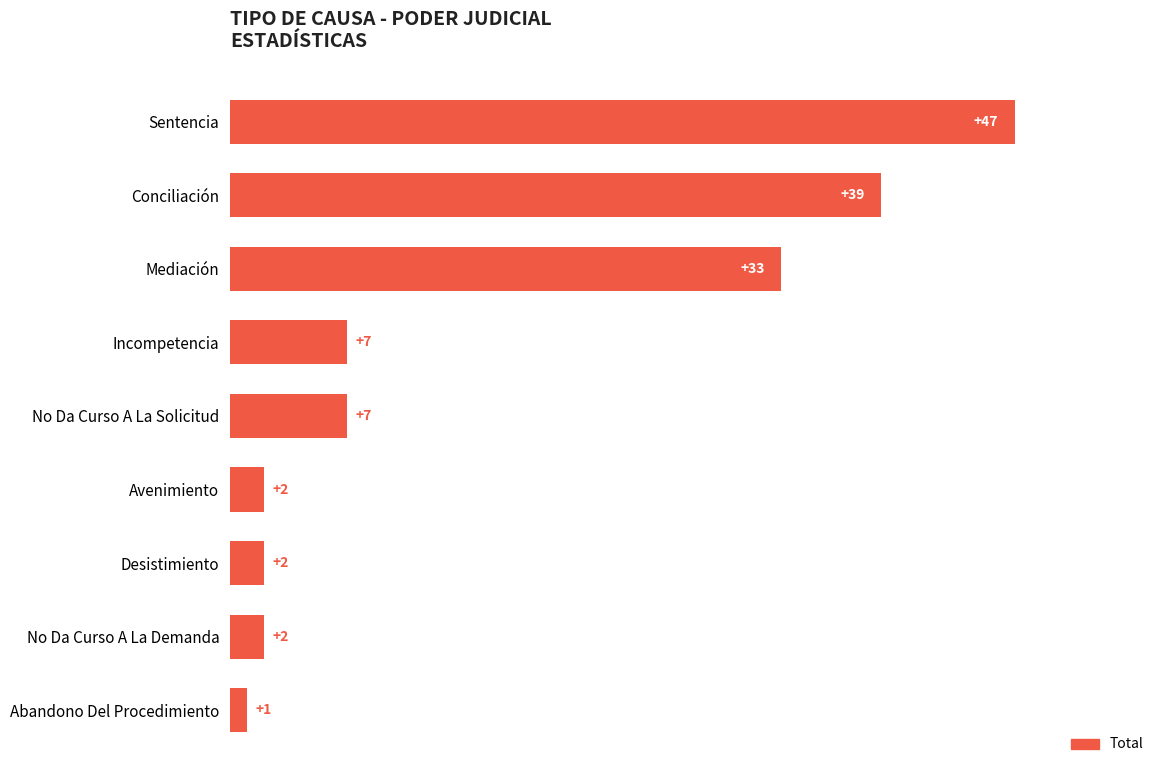

Does the chart contain stacked bars?

No